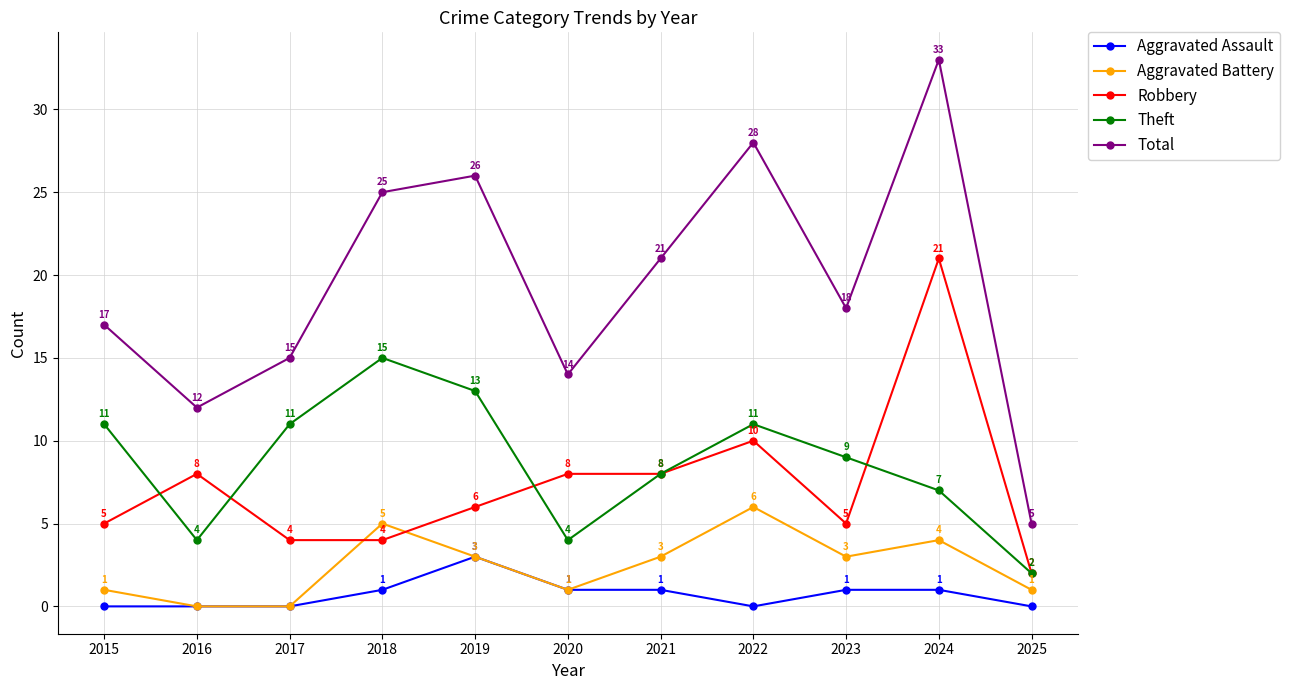

What is the value of the Aggravated Battery point at the 8th from the left?

6